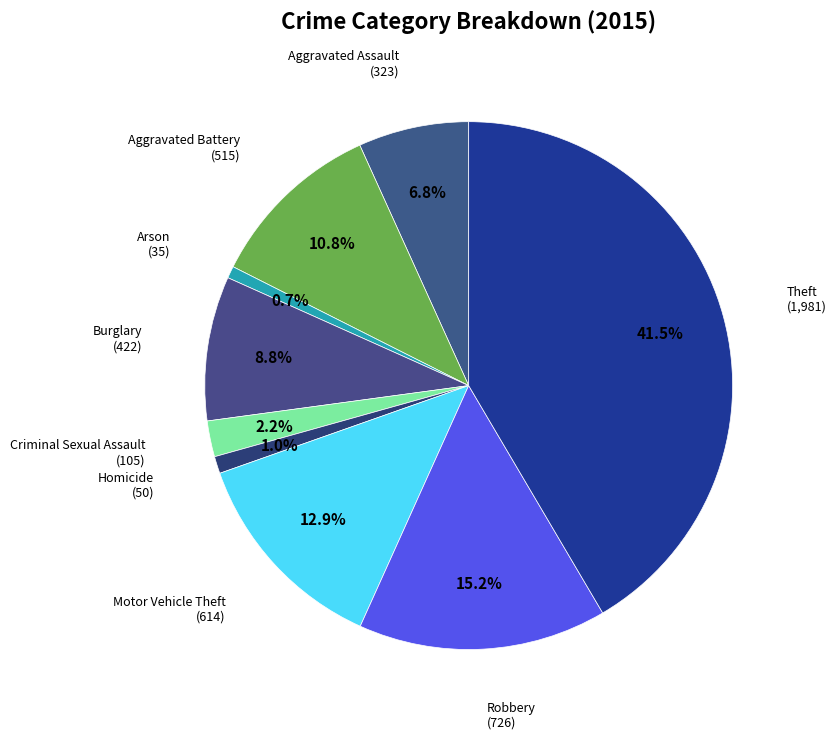

Count the number of slices in the pie.

9